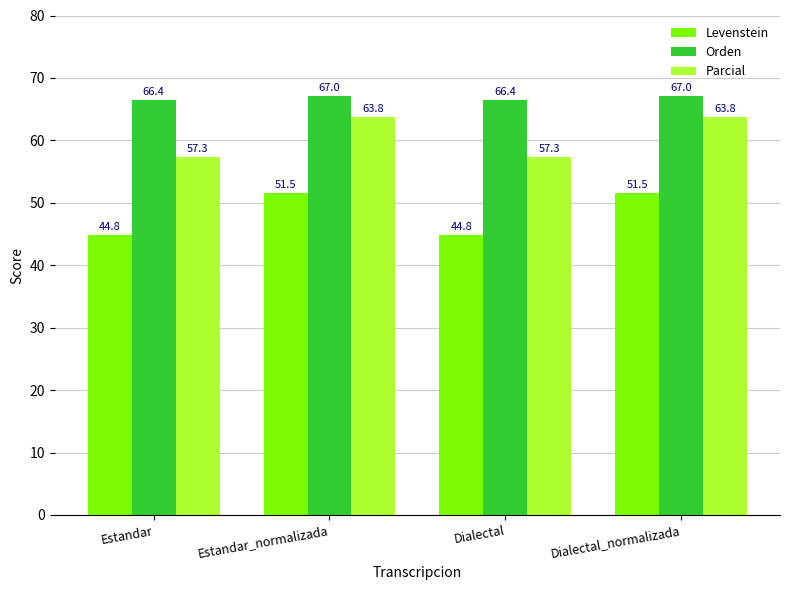

At Dialectal, list the series in order from smallest to largest.

Levenstein, Parcial, Orden